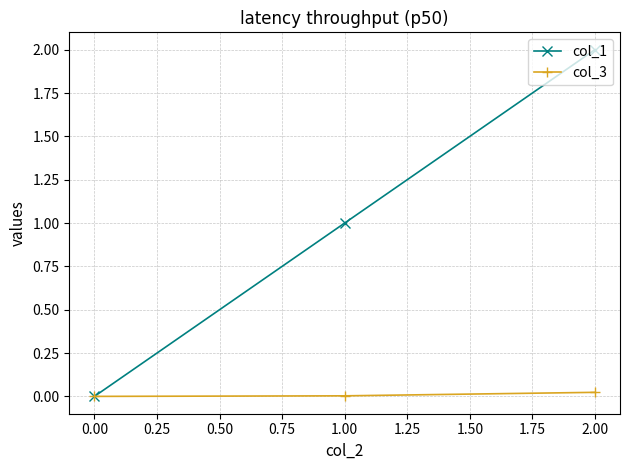

Which series has the largest total across all categories?

col_1